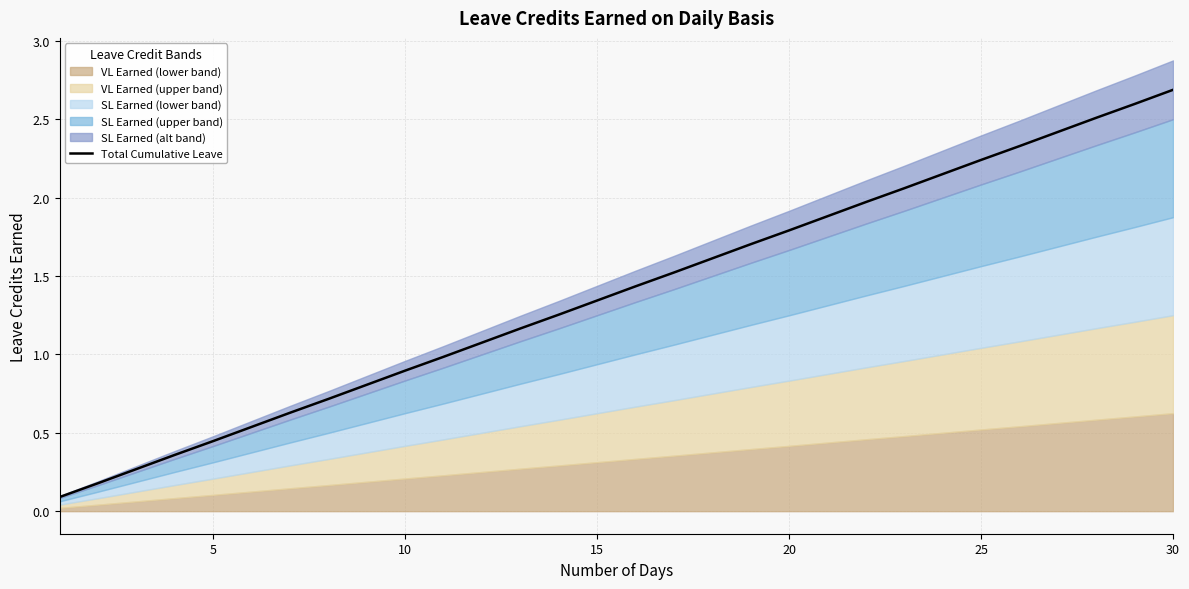

What is the maximum value for Total Cumulative Leave?

2.7